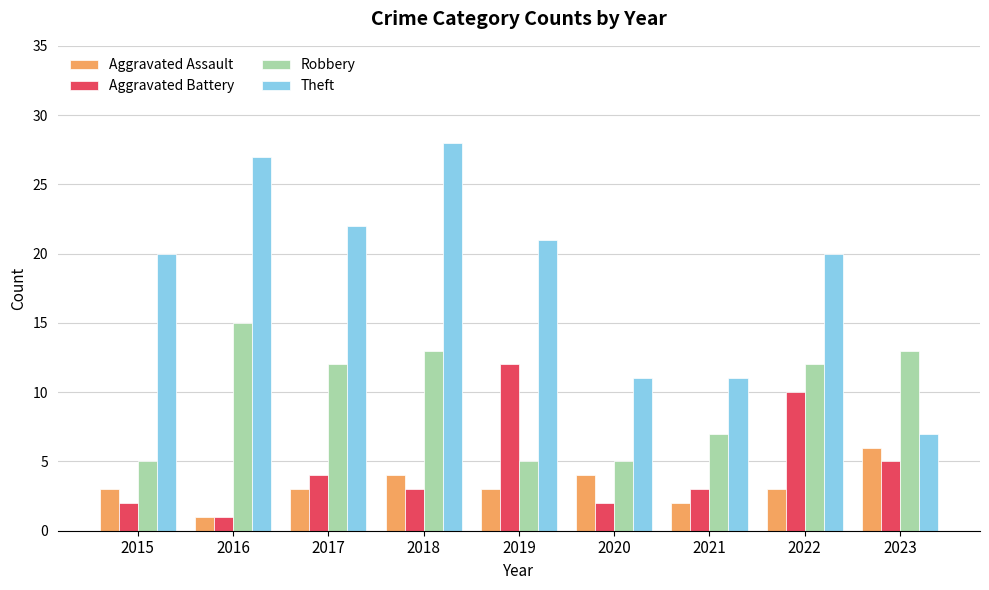

What are all the series names shown in the legend?

Aggravated Assault, Aggravated Battery, Robbery, Theft